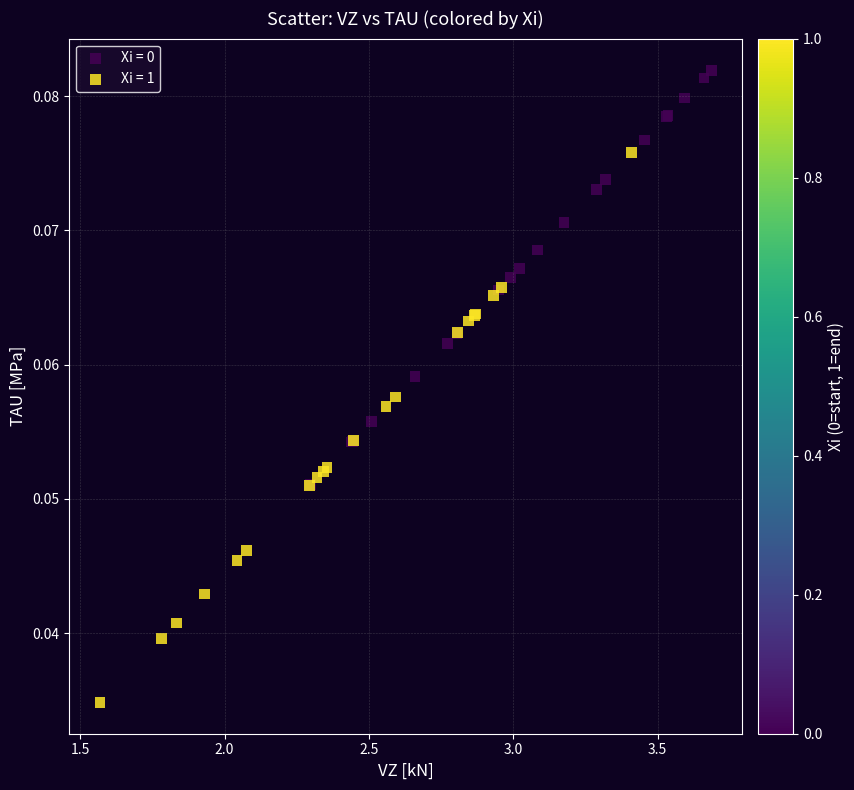

Which series has the widest spread of Y values?

Xi = 1